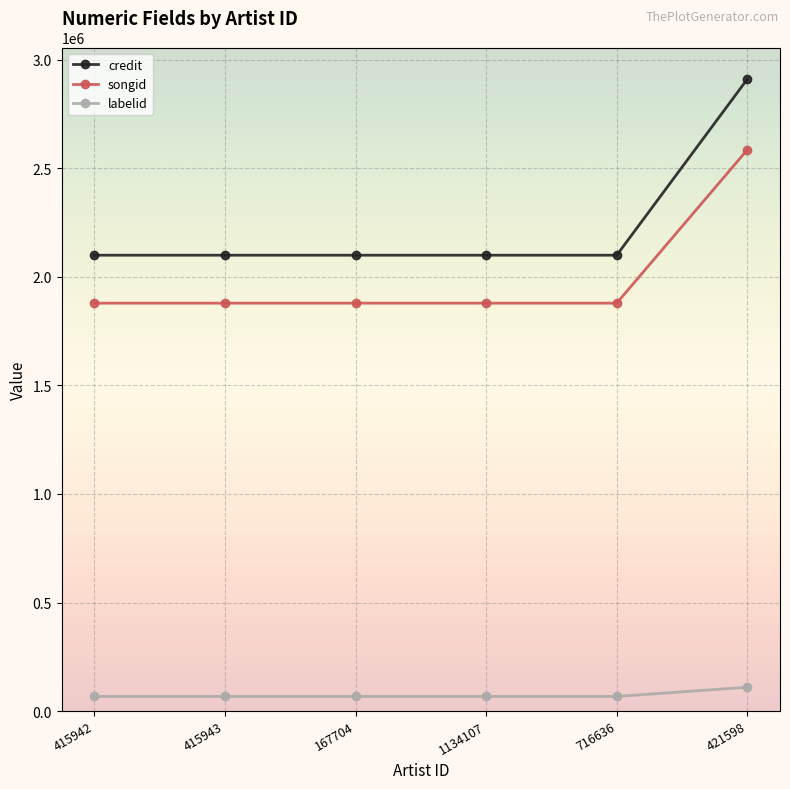

What is the value of the credit point at the 2nd from the left?

2100169